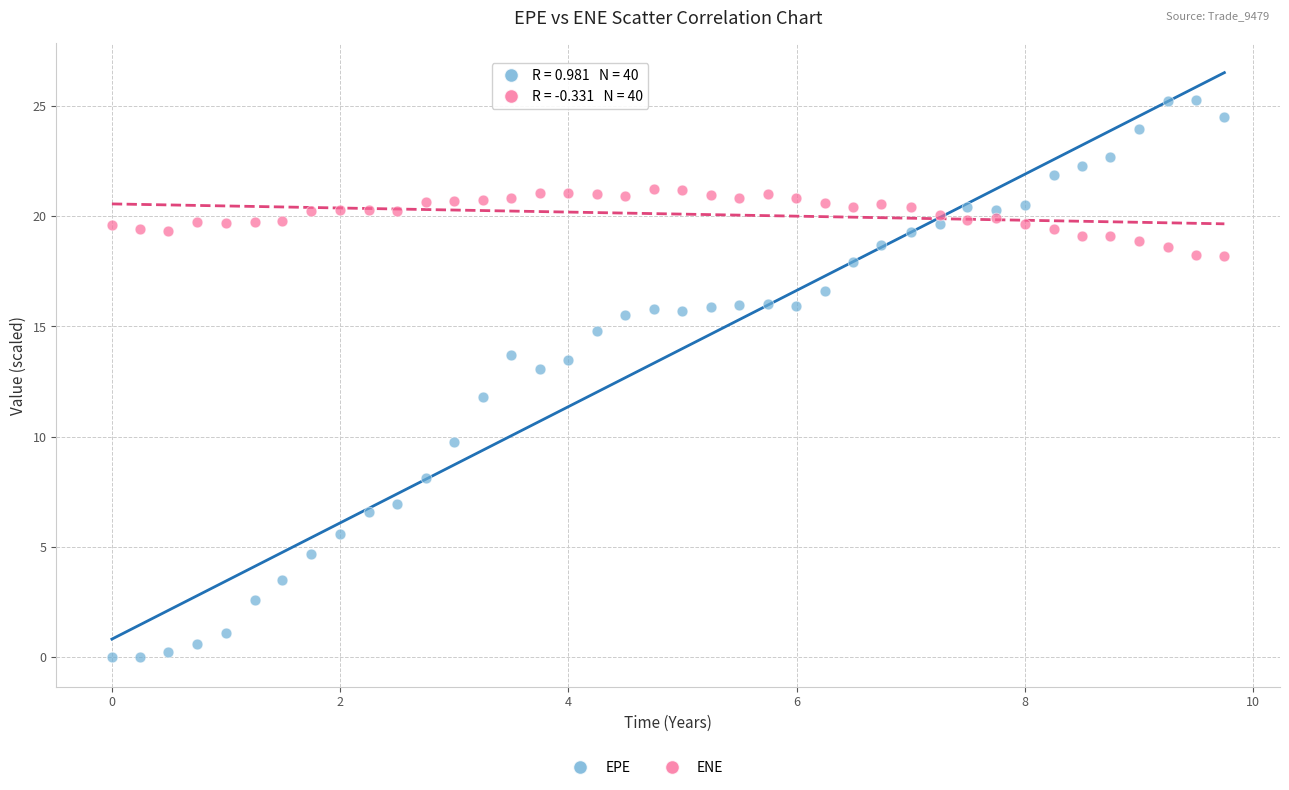

Which series reaches the maximum Y coordinate?

EPE